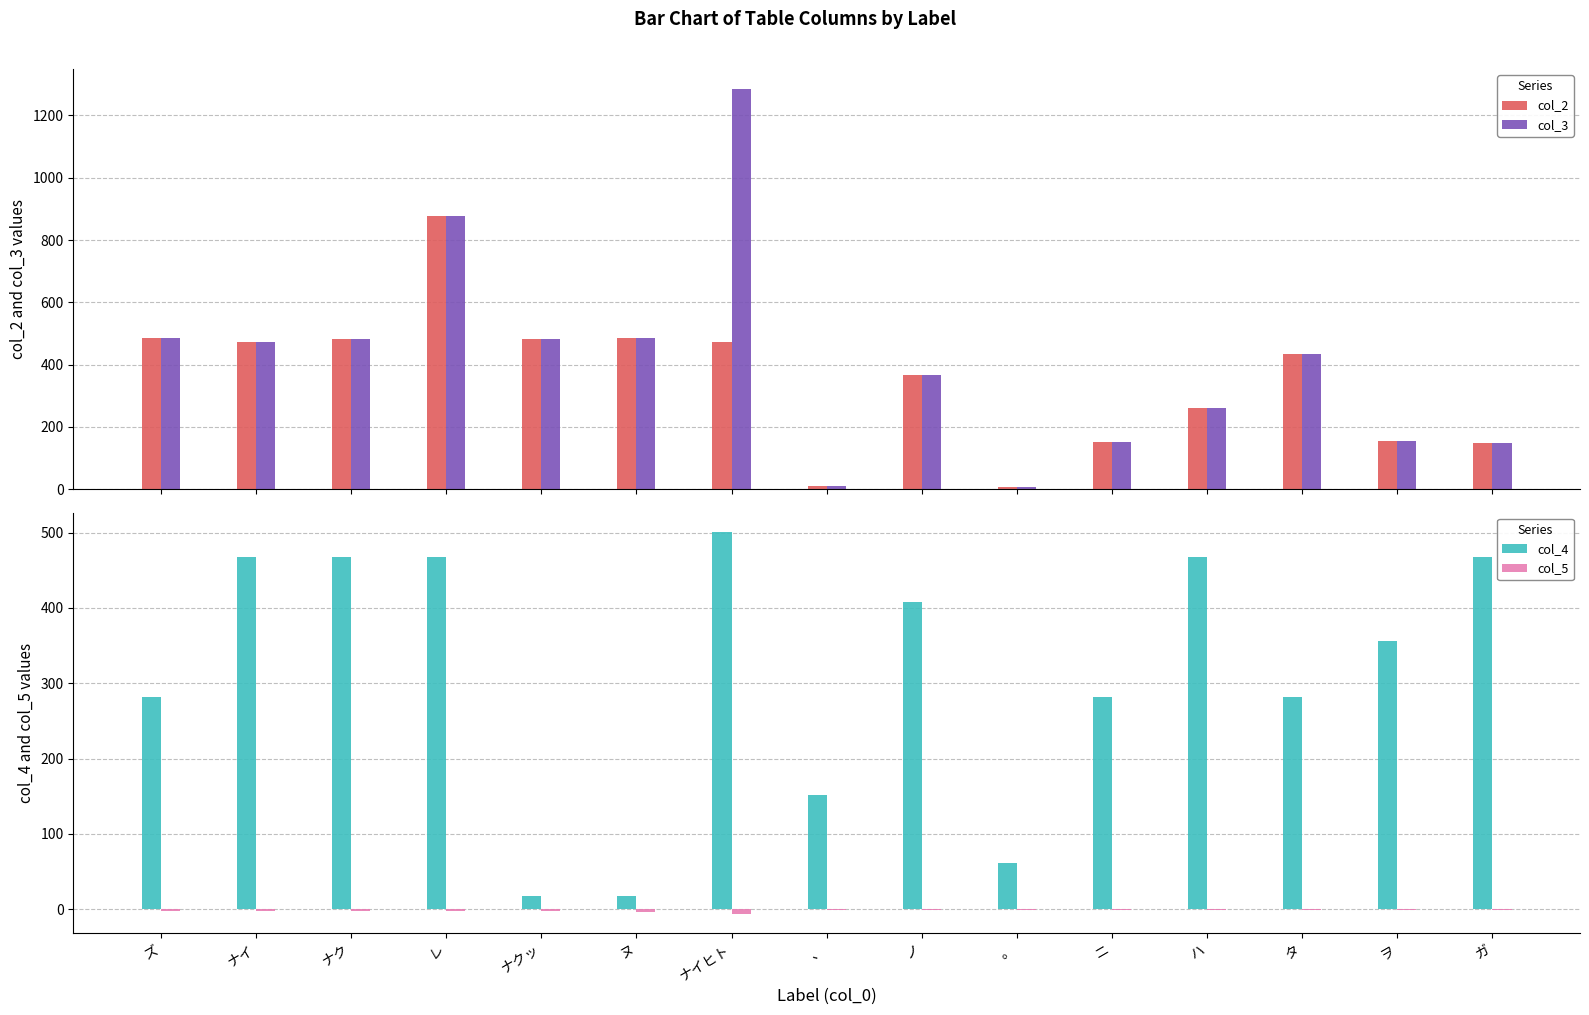

Is it true that col_4 equals 468.0 at レ?

True